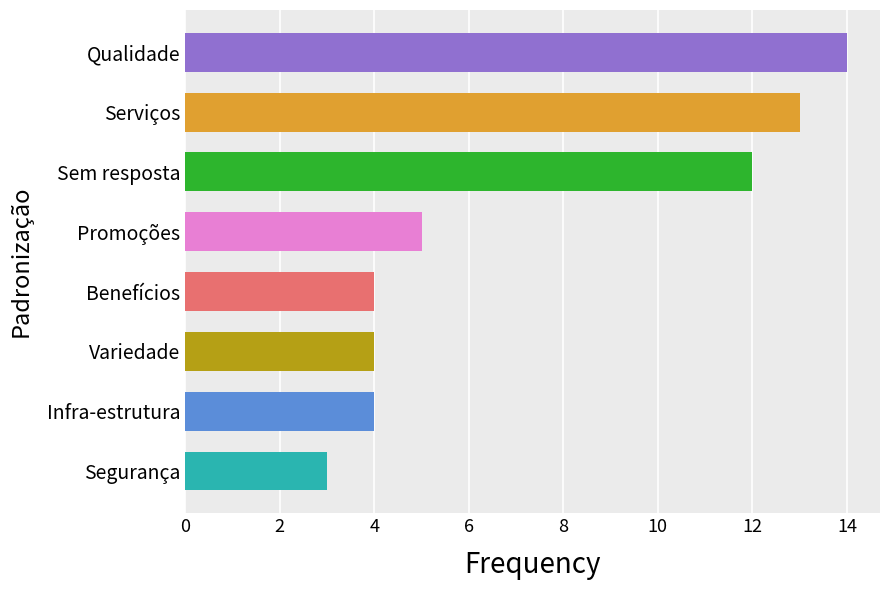

Approximately how many times larger is the value at Qualidade compared to Variedade?

3.5